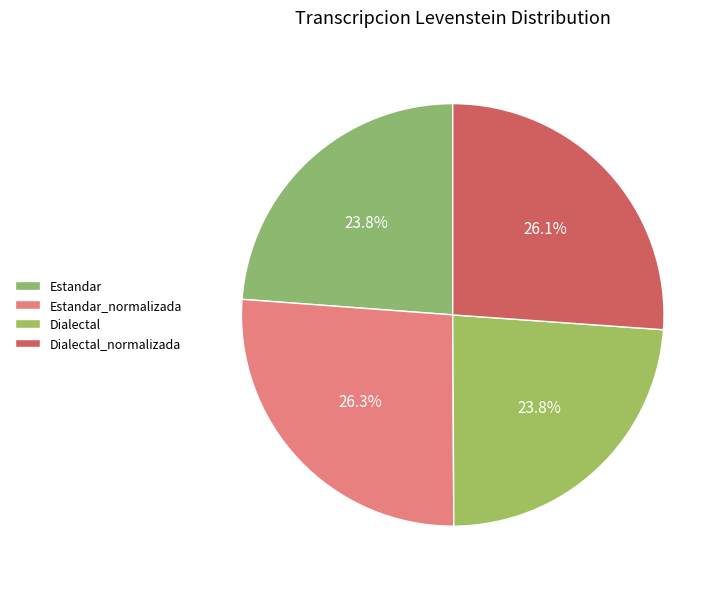

Is Dialectal_normalizada the majority of the pie?

No